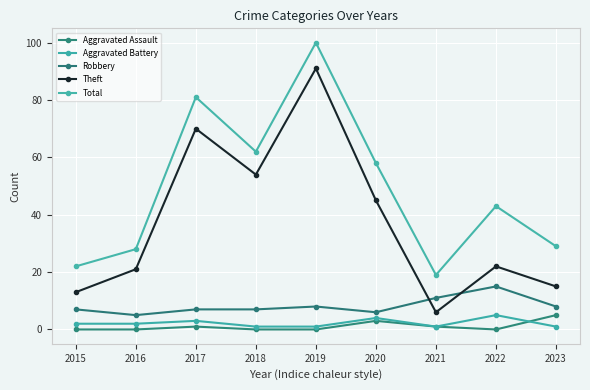

At 2022, list the series in order from smallest to largest.

Aggravated Assault, Aggravated Battery, Robbery, Theft, Total